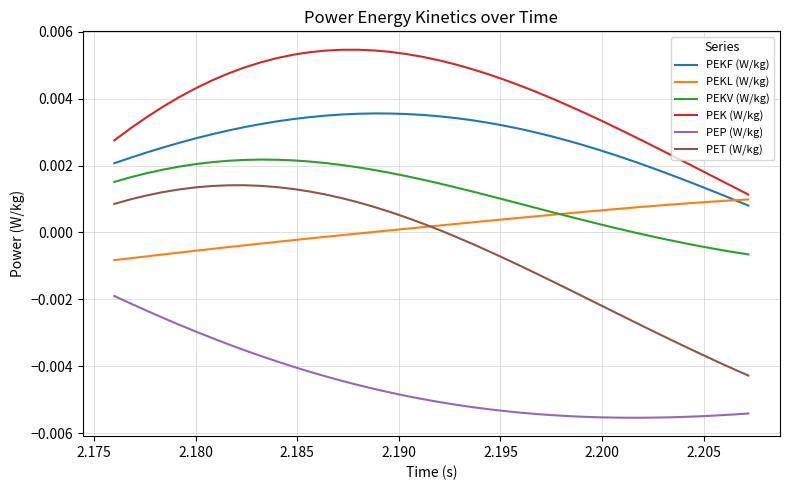

Which series has the largest range (max minus min)?

PET (W/kg)